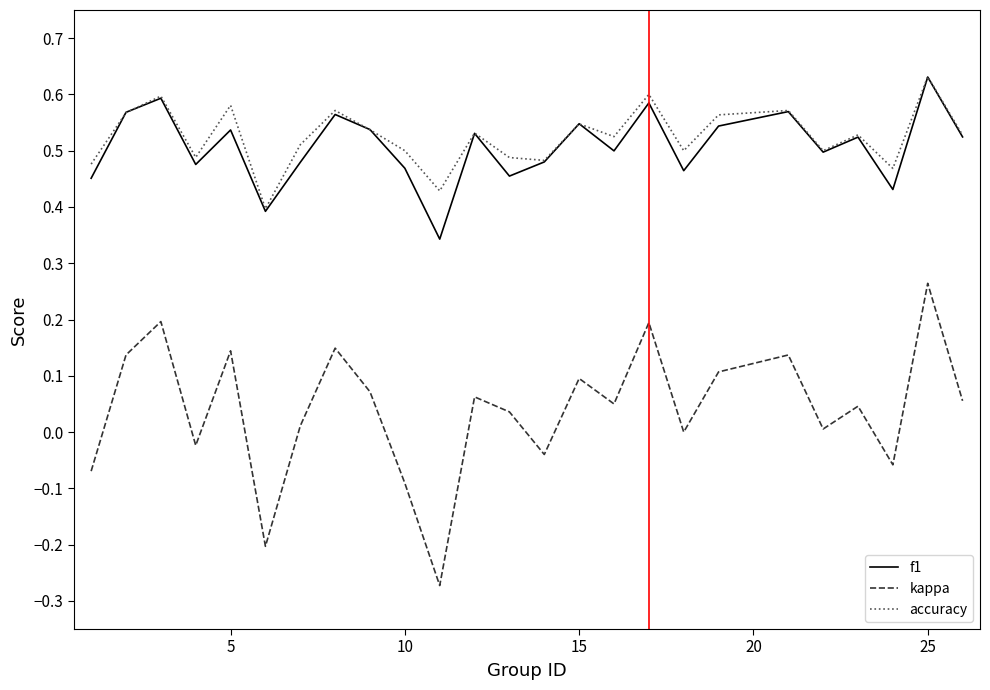

True or false: accuracy and kappa intersect in this chart.

False